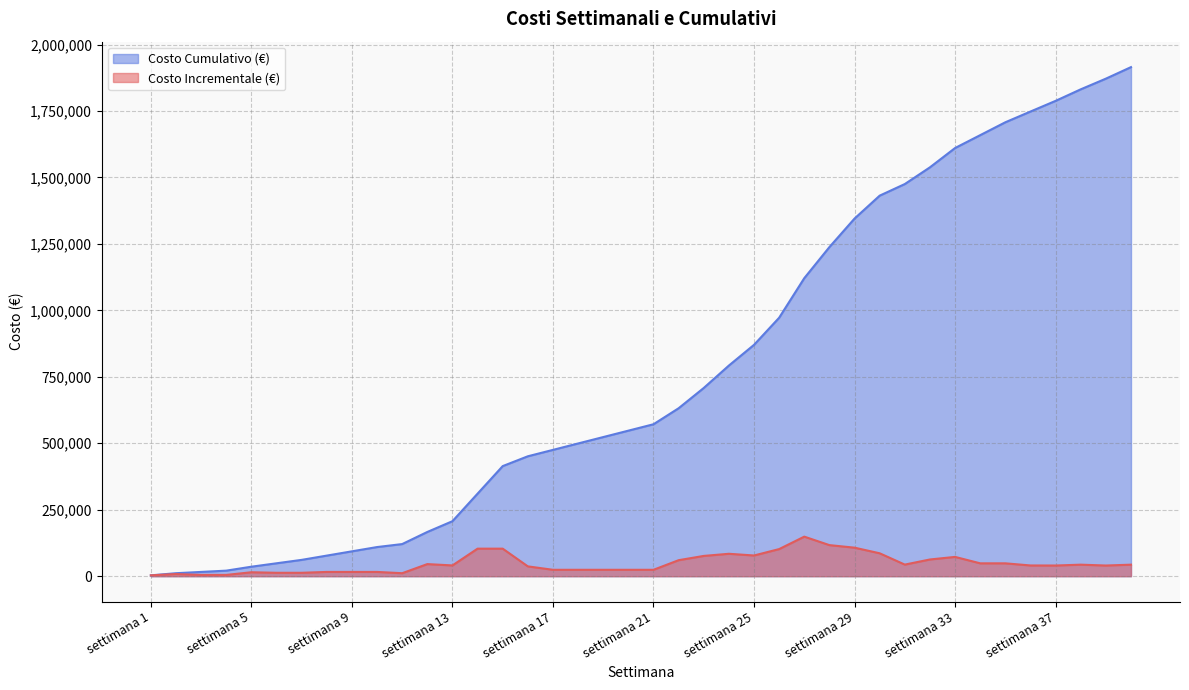

What is the maximum value shown in the chart?

1915224.0